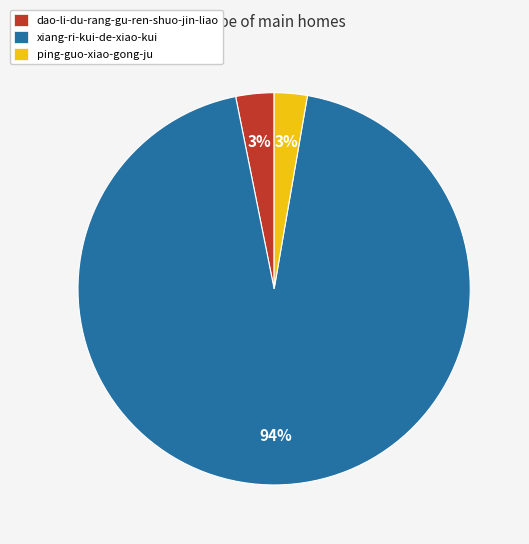

To the nearest percent, what portion does ping-guo-xiao-gong-ju represent?

3%